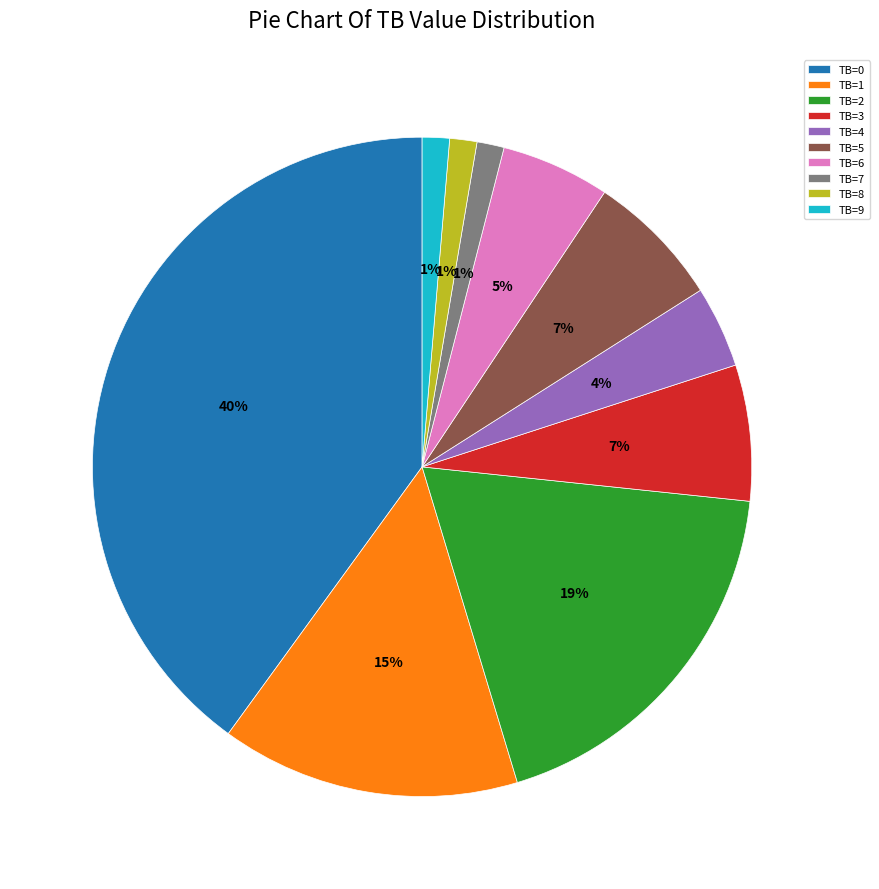

How many slices are in this pie chart?

10